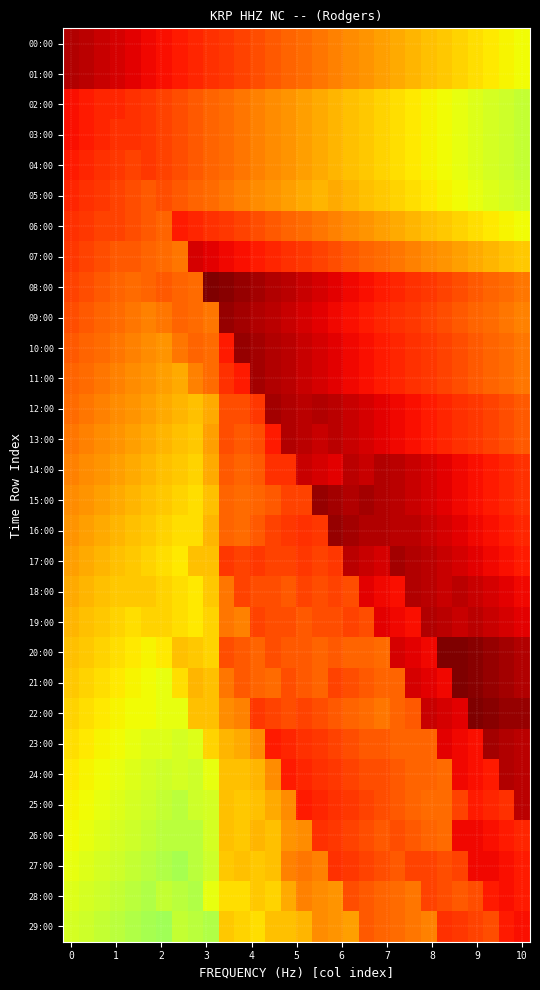

Which series has the largest range (max minus min)?

21:00